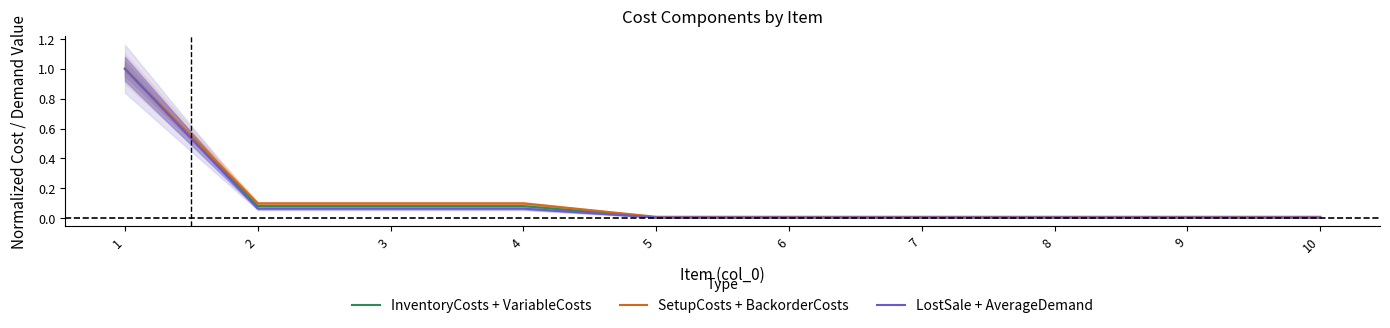

True or false: LostSale + AverageDemand has more than 0 interior local peaks.

False